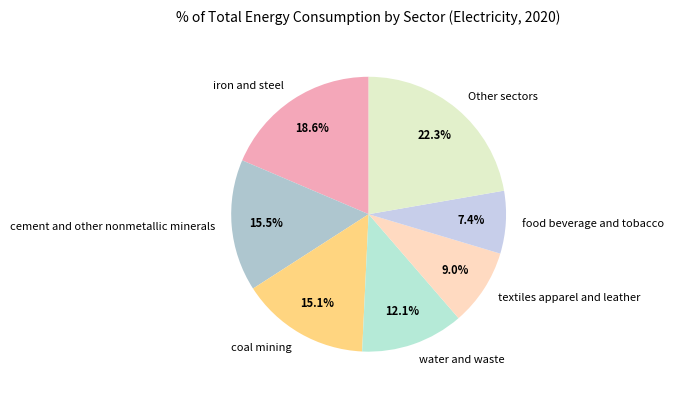

Does any single category account for the majority?

No